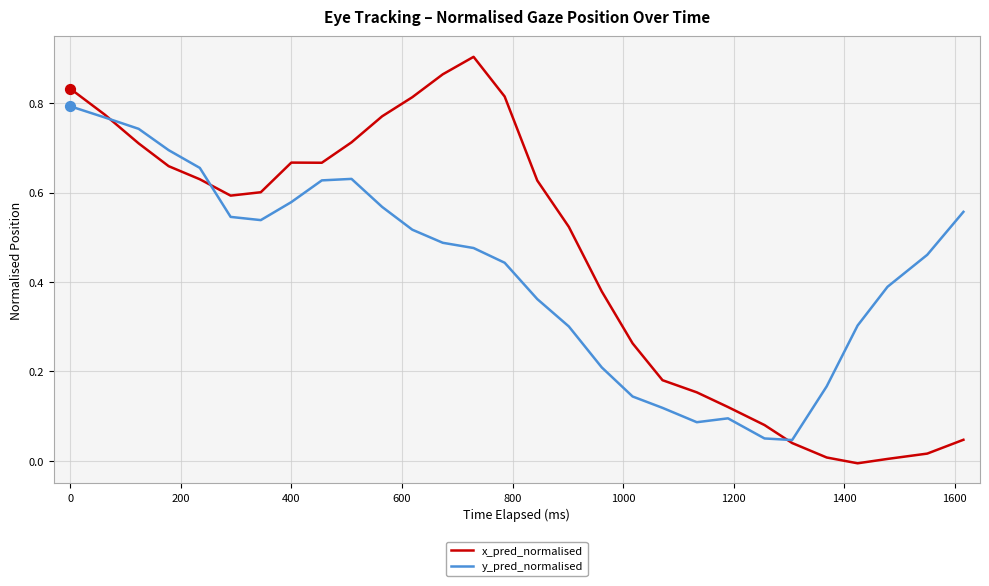

Which series has the largest total across all categories?

x_pred_normalised